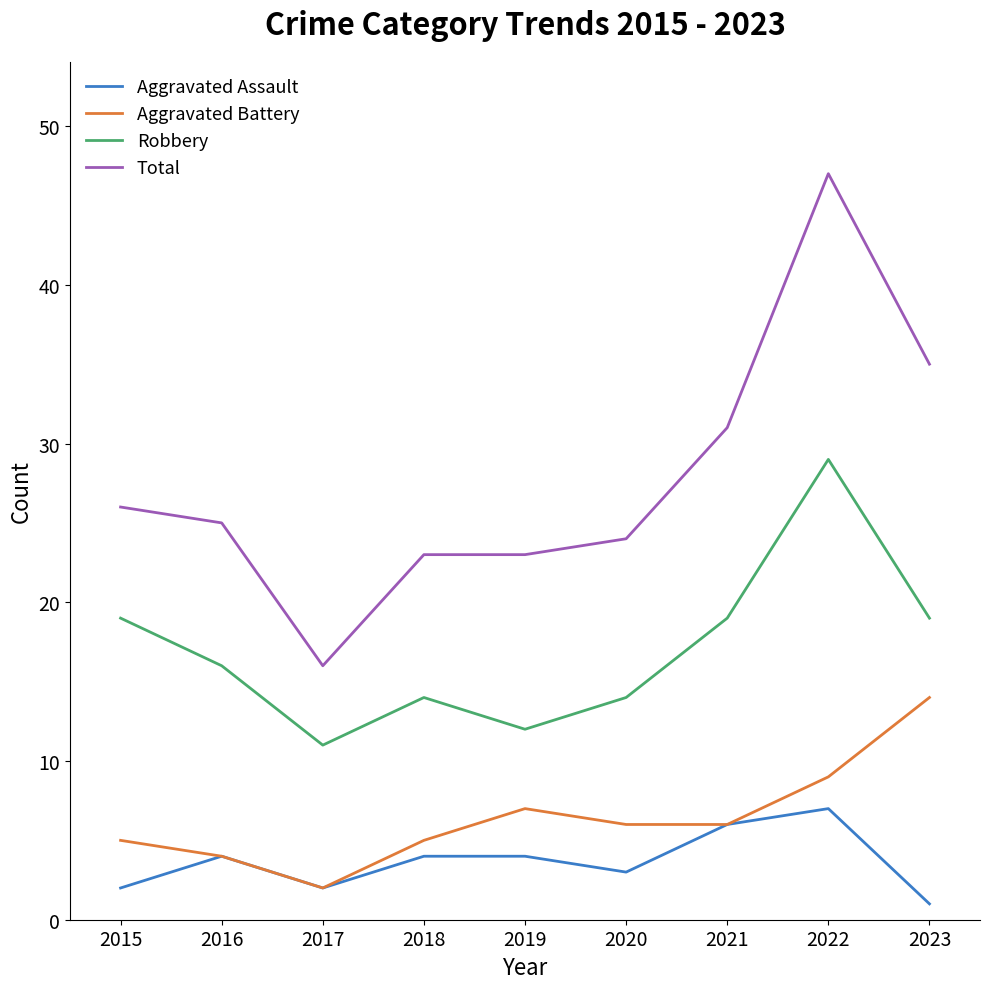

What is the difference between the highest and lowest values at 2018?

19